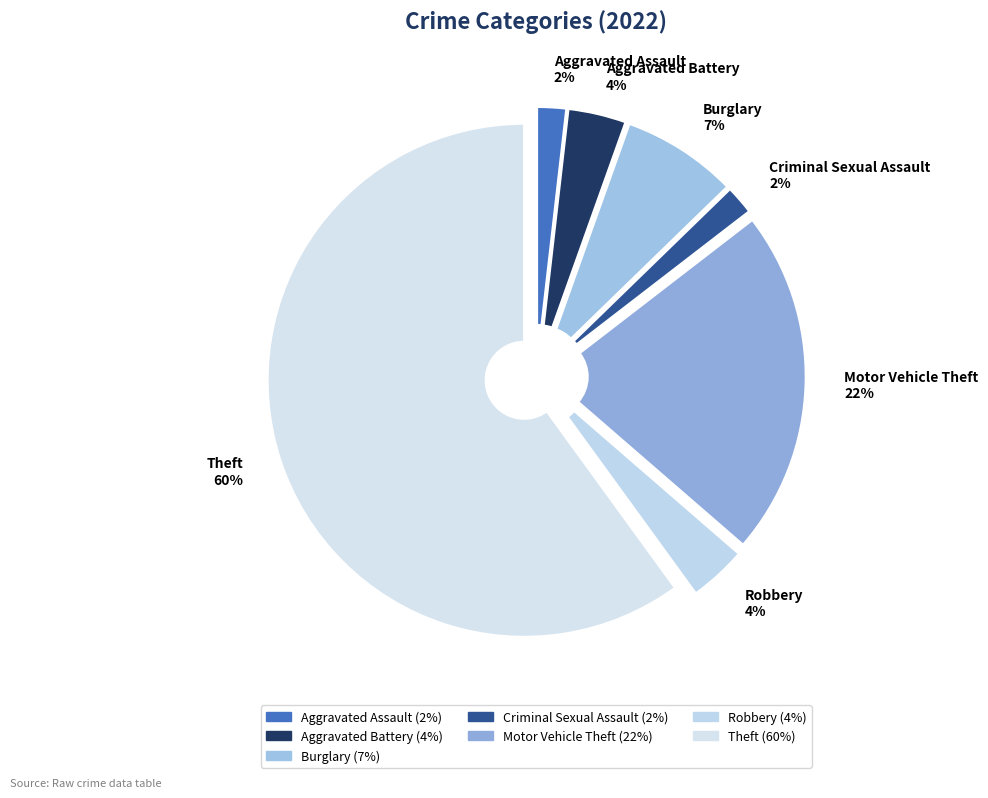

Between Burglary and Aggravated Battery, which is larger?

Burglary